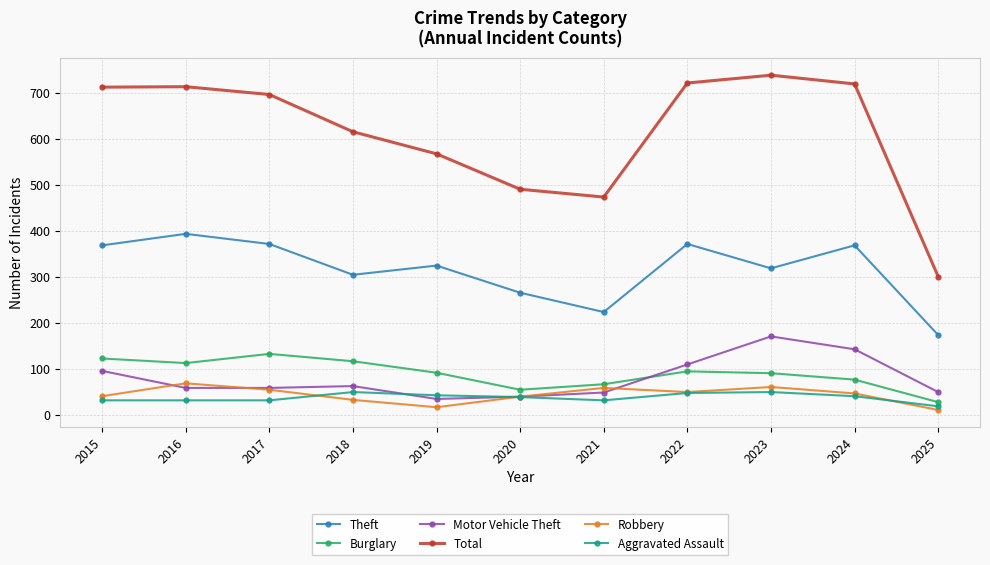

What is the average value of the Theft series?

317